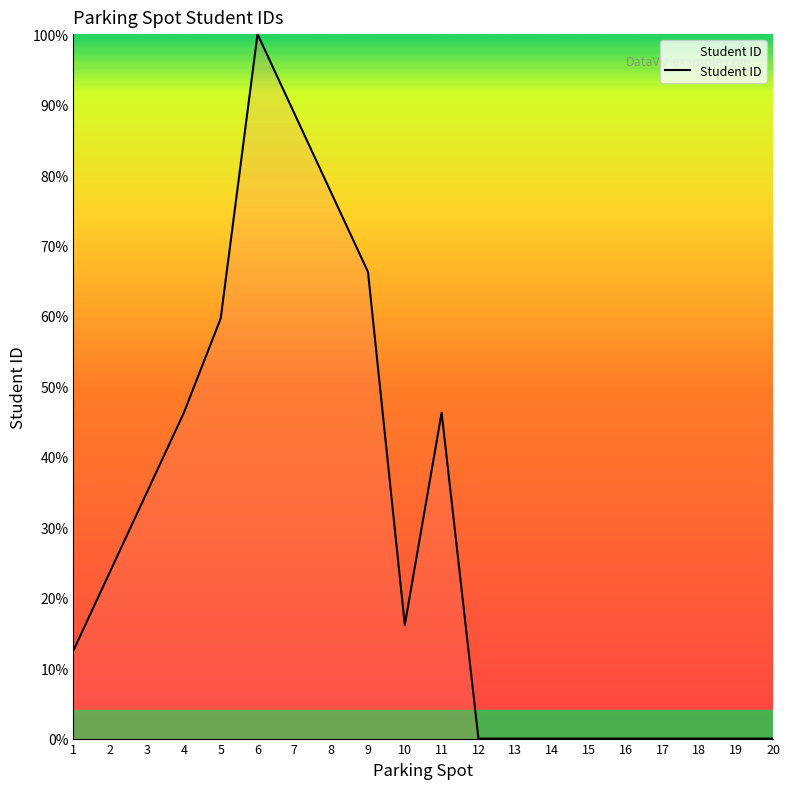

Where is the first local maximum?

6